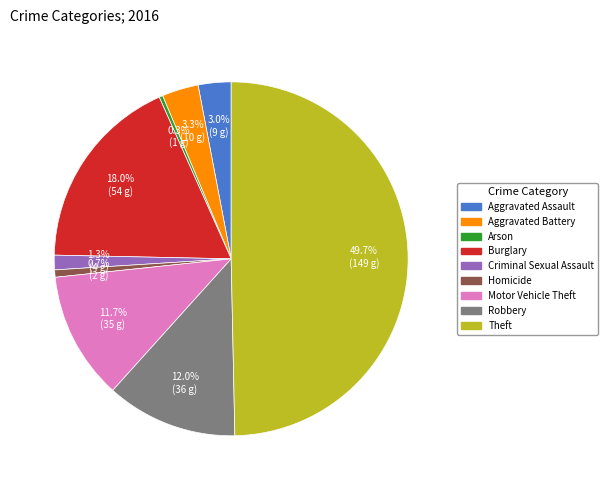

Which slice is the largest?

Theft